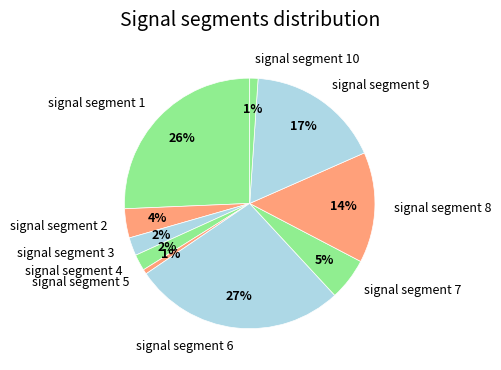

Which slice is the largest?

signal segment 6